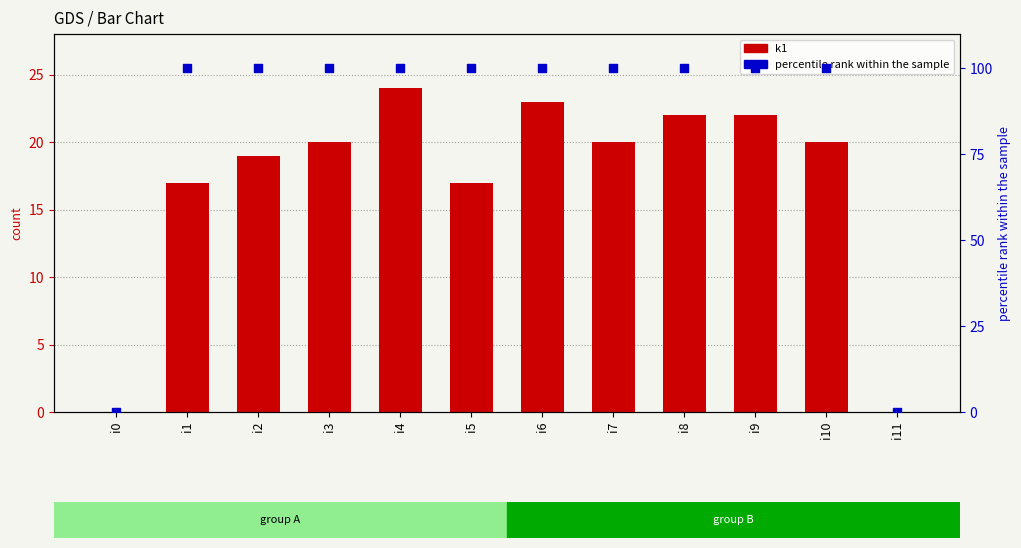

What is the total value across all series at i3?

120